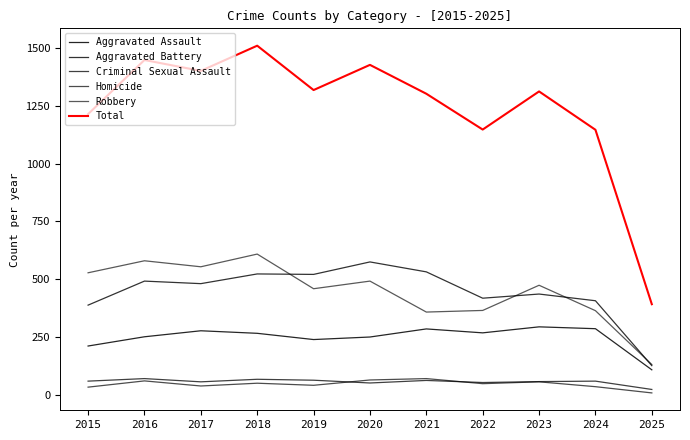

How many lines are shown in the chart?

6